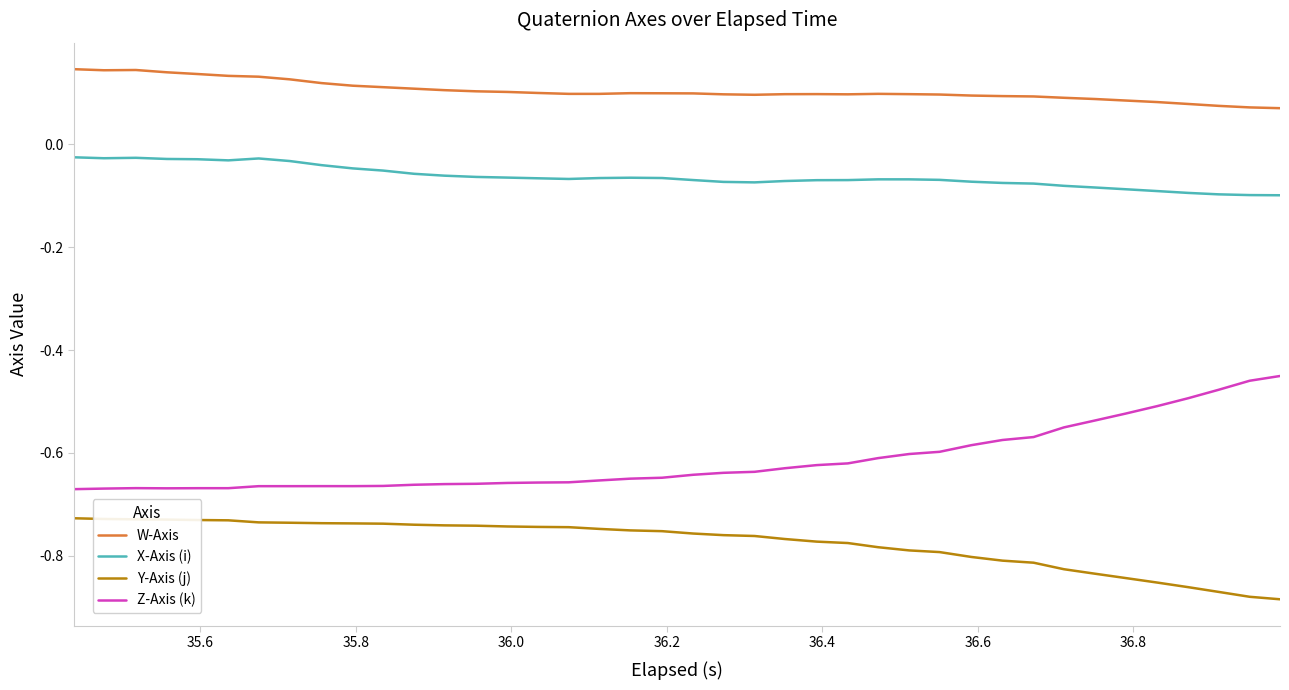

True or false: X-Axis (i) and Y-Axis (j) intersect in this chart.

False